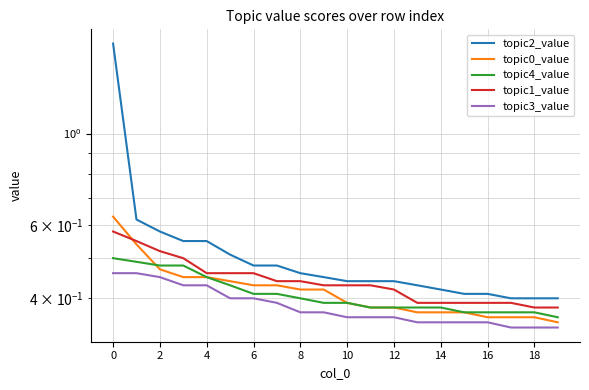

What is the average value of the topic2_value series?

0.5